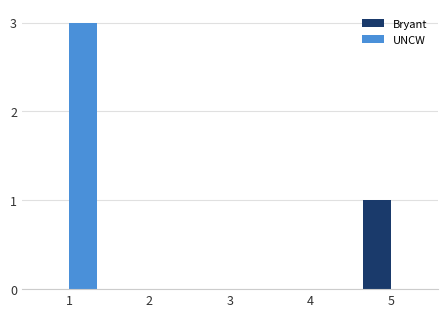

Reading left to right, extract all data points from this chart.

Bryant: 0	0	0	0	1
UNCW: 3	0	0	0	0